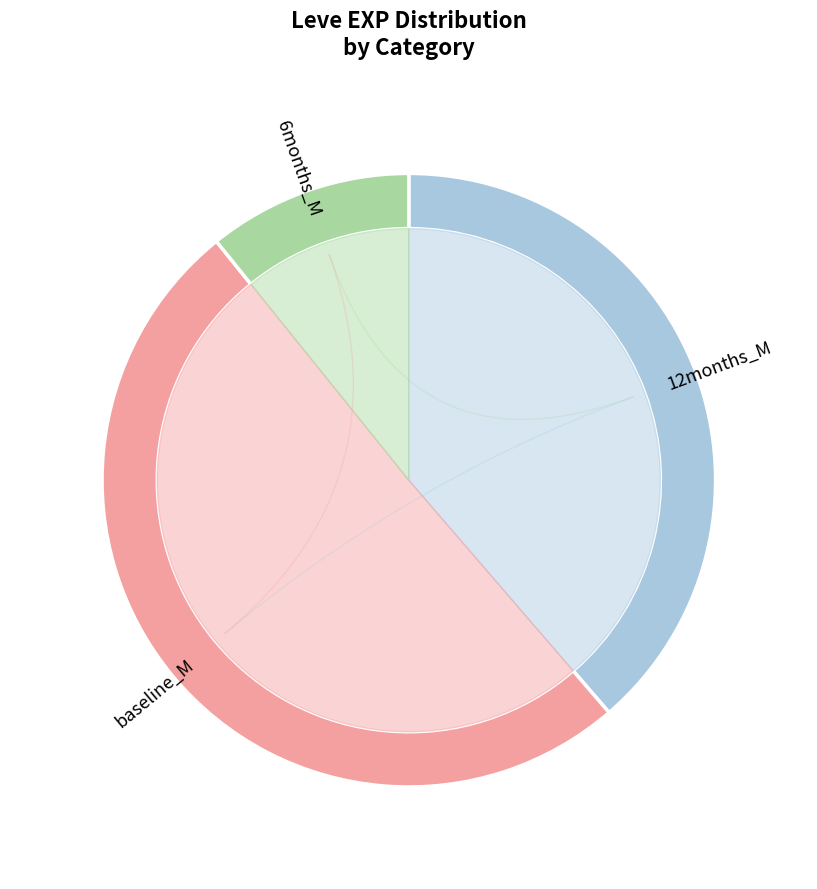

Does Horn of Plenty represent more than half of the total?

No